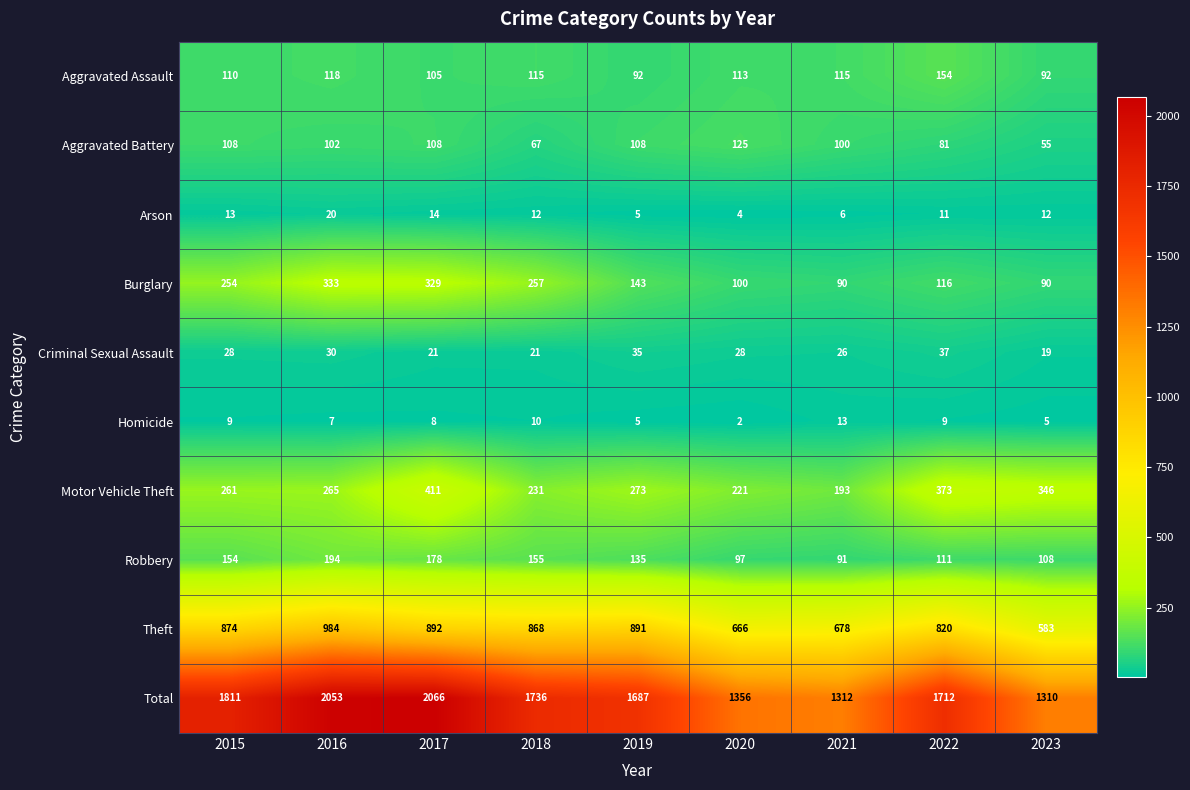

How many distinct data groups are displayed?

10